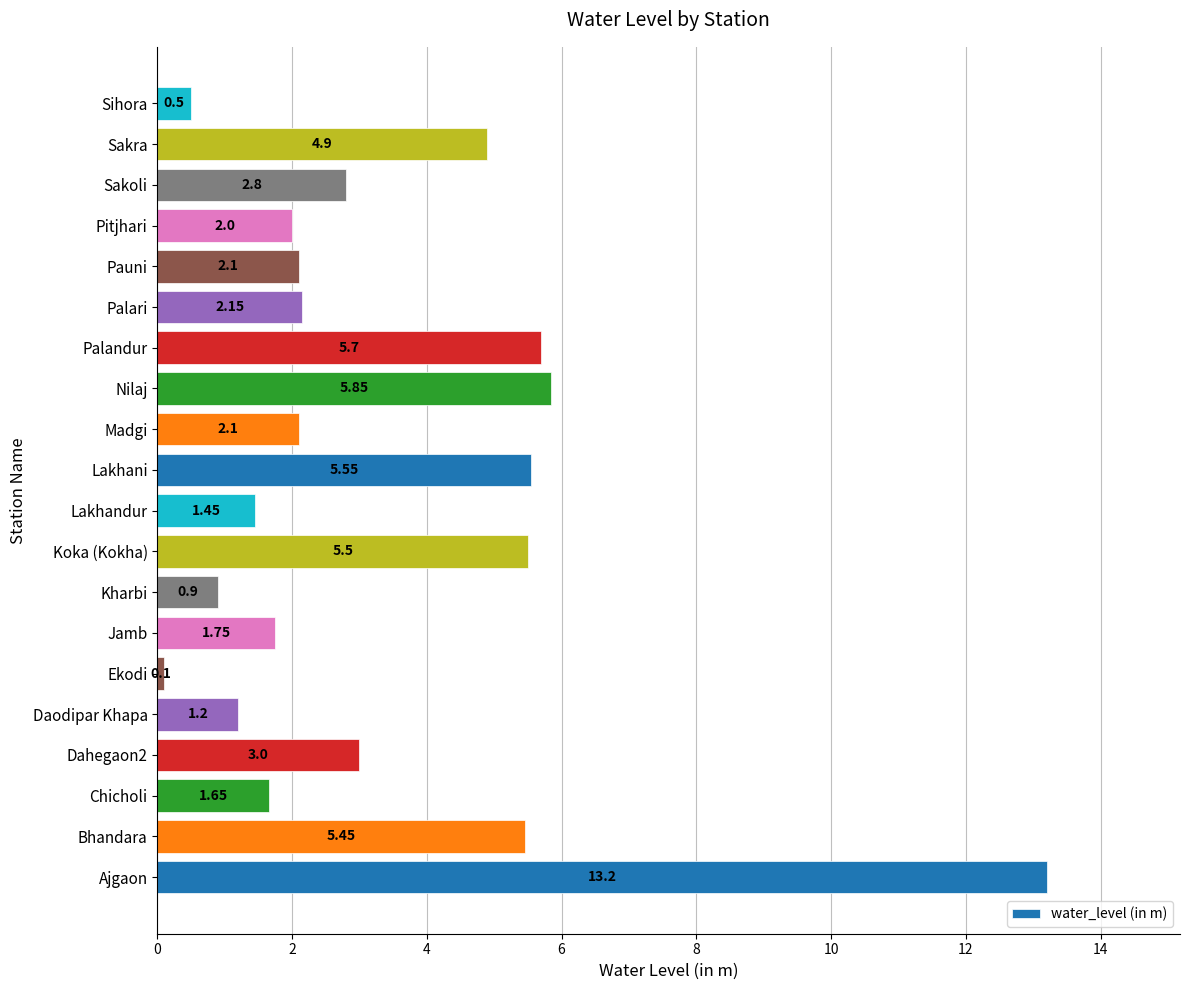

What is the smallest value displayed?

0.1